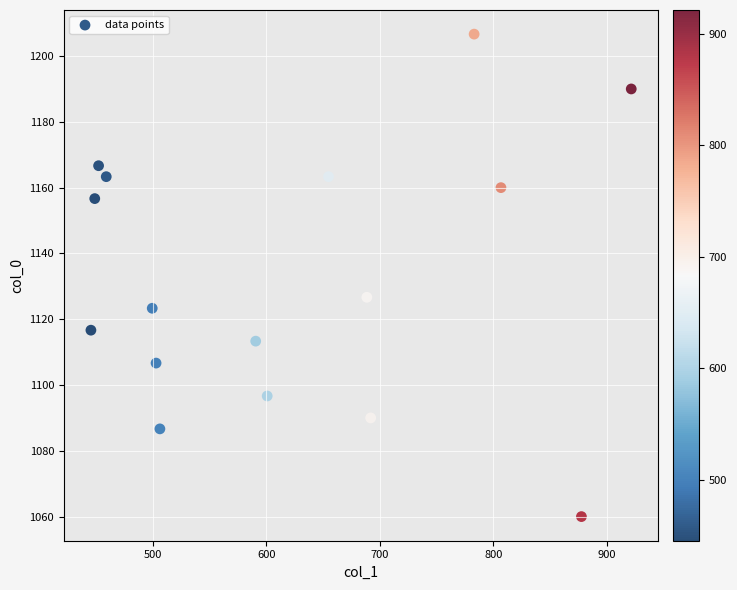

What Y value in the scatter plot is closest to 1133?

1126.7